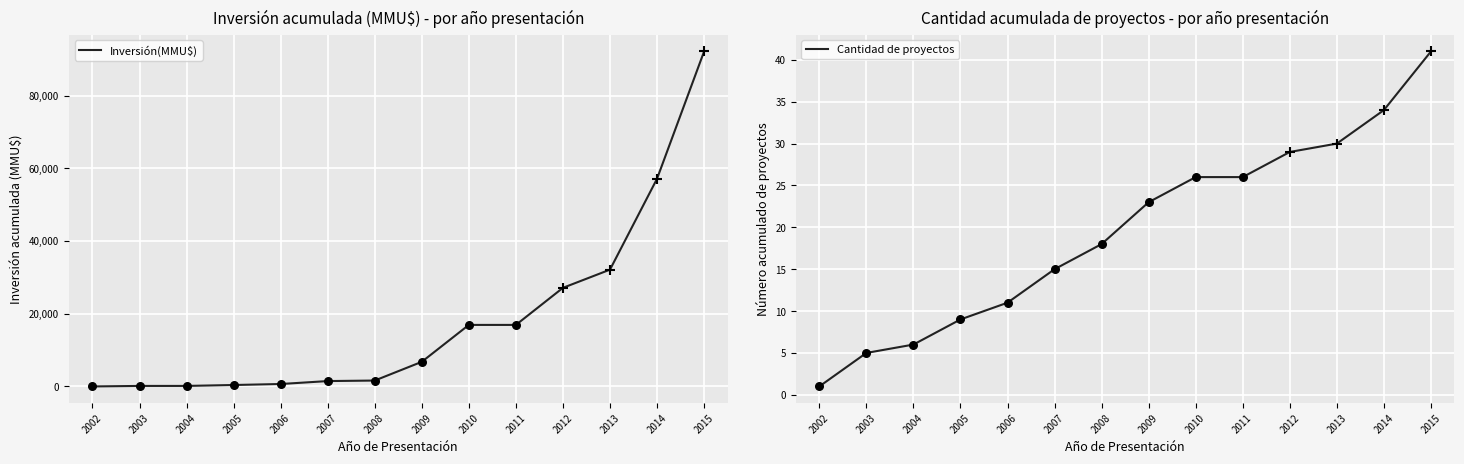

Which series reaches the minimum Y coordinate?

Inversión(MMU$)